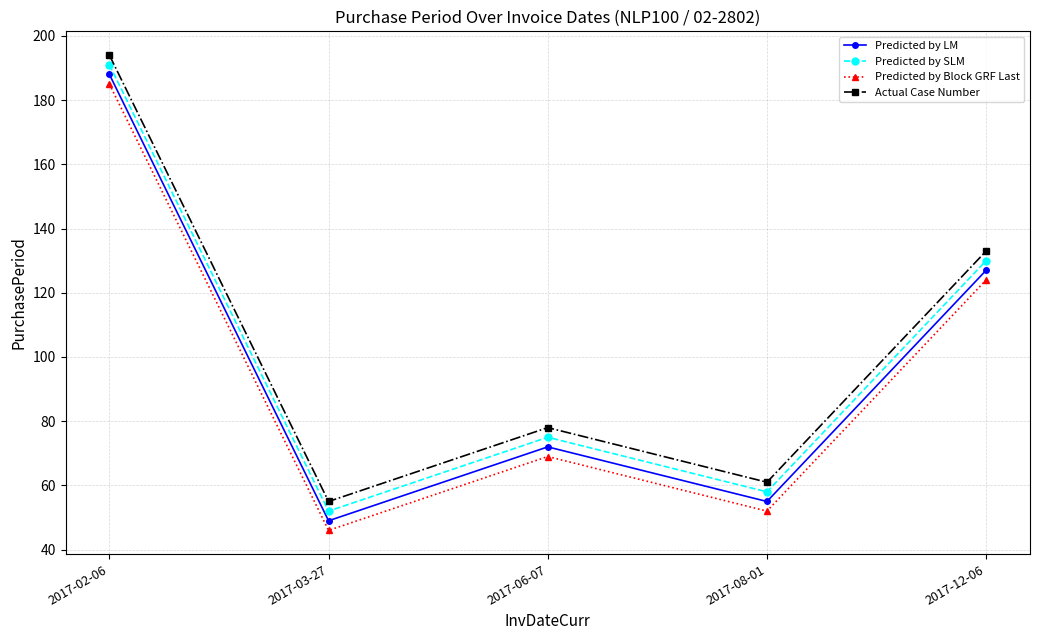

Which category has the lowest value across all series?

2017-03-27